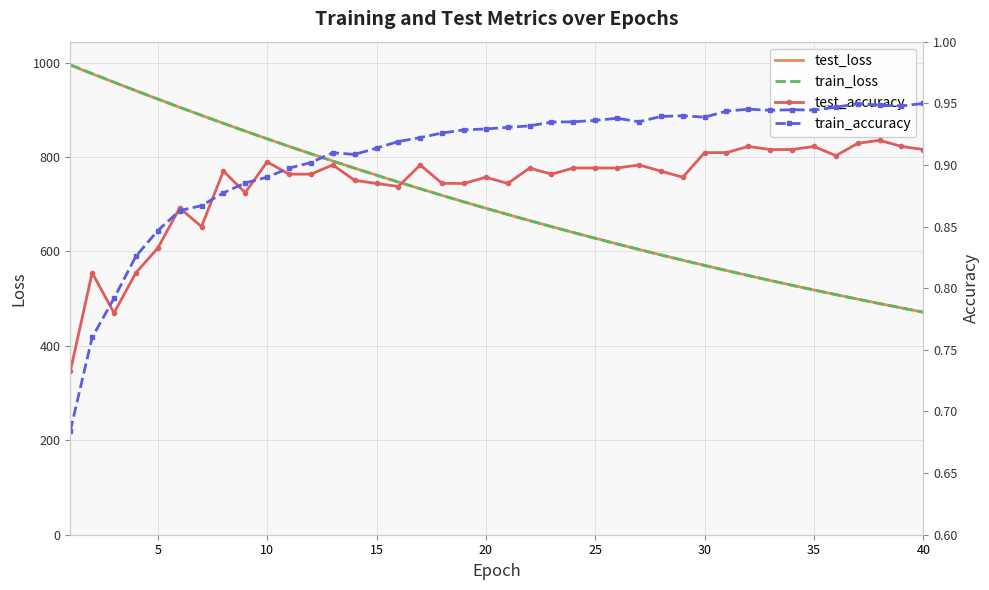

The value of test_loss at 40 is 471.3. True or false?

True